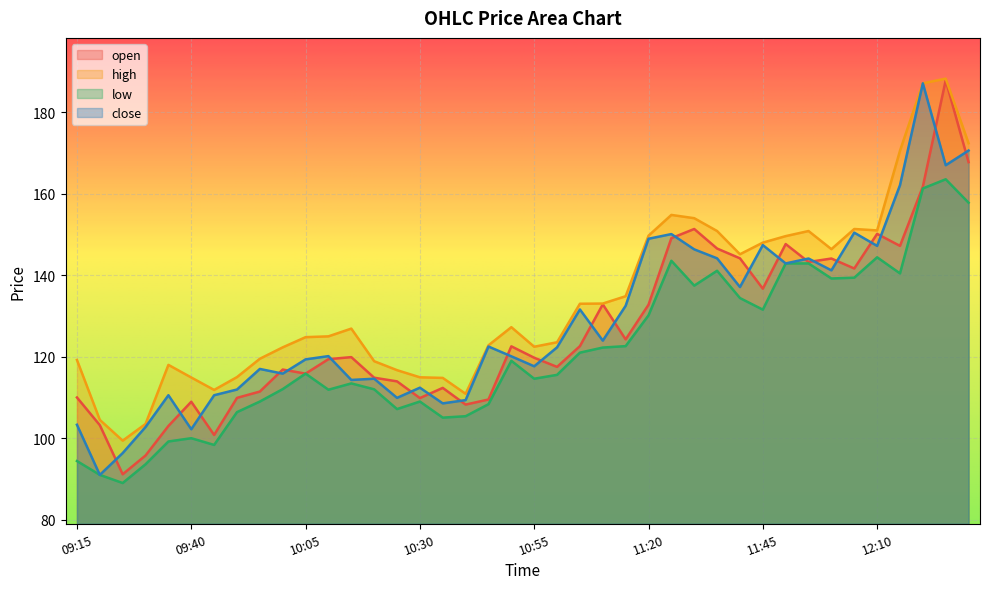

What are all the series names shown in the legend?

open, high, low, close